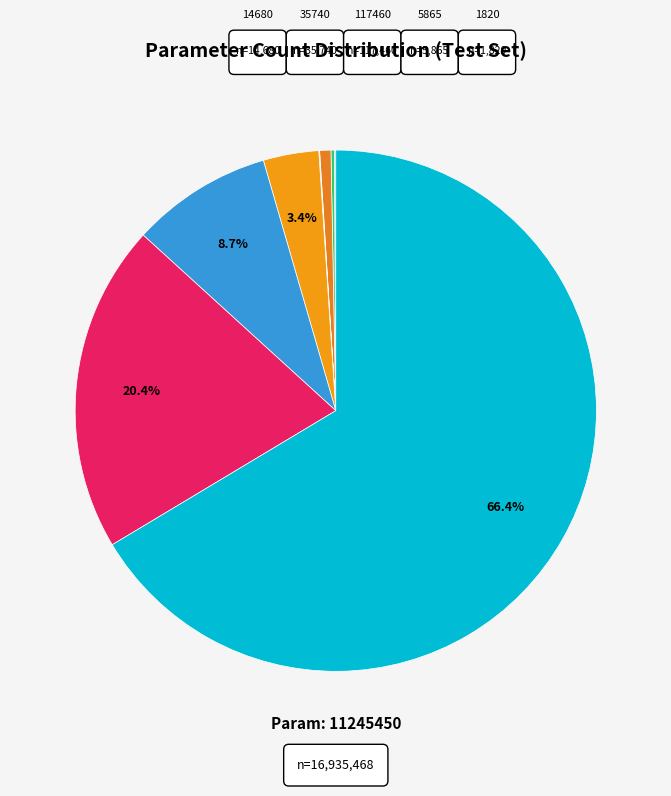

Rank the categories by value from lowest to highest.

753, 1820, 5865, 14680, 35740, 117460, 583100, 1481770, 3448830, 11245450